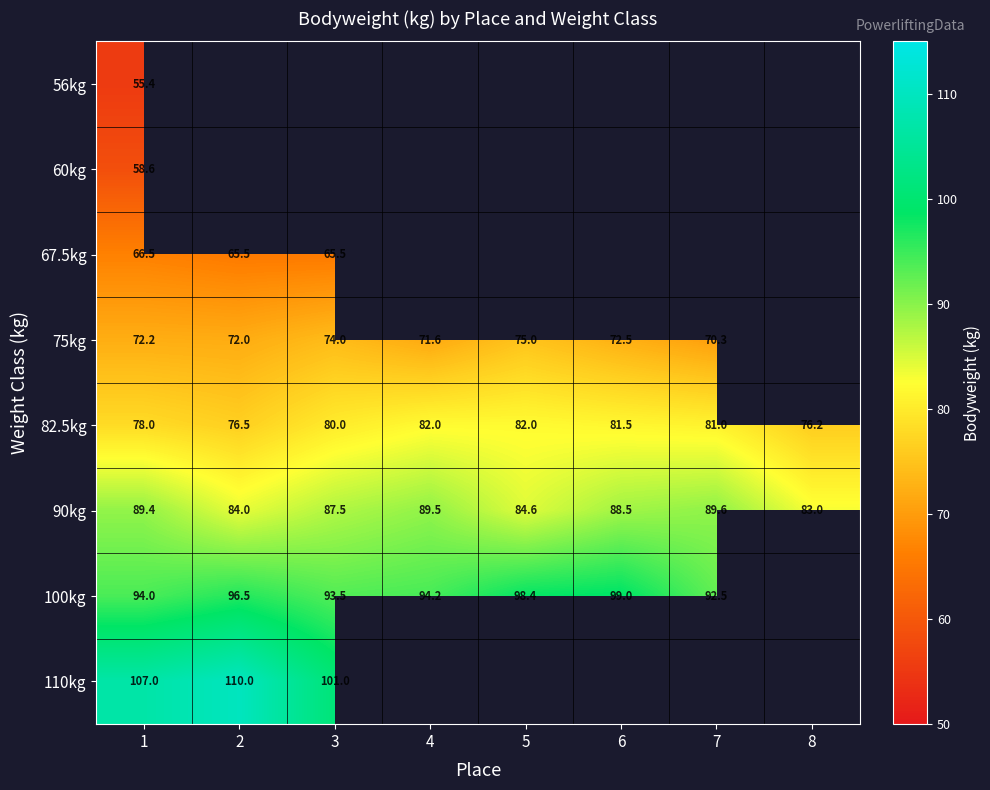

What is the highest value of the 90kg series?

89.6